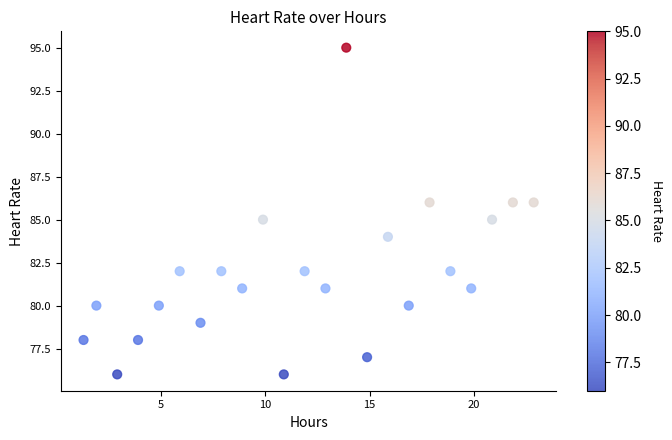

What is the range of Y values (max minus min)?

19